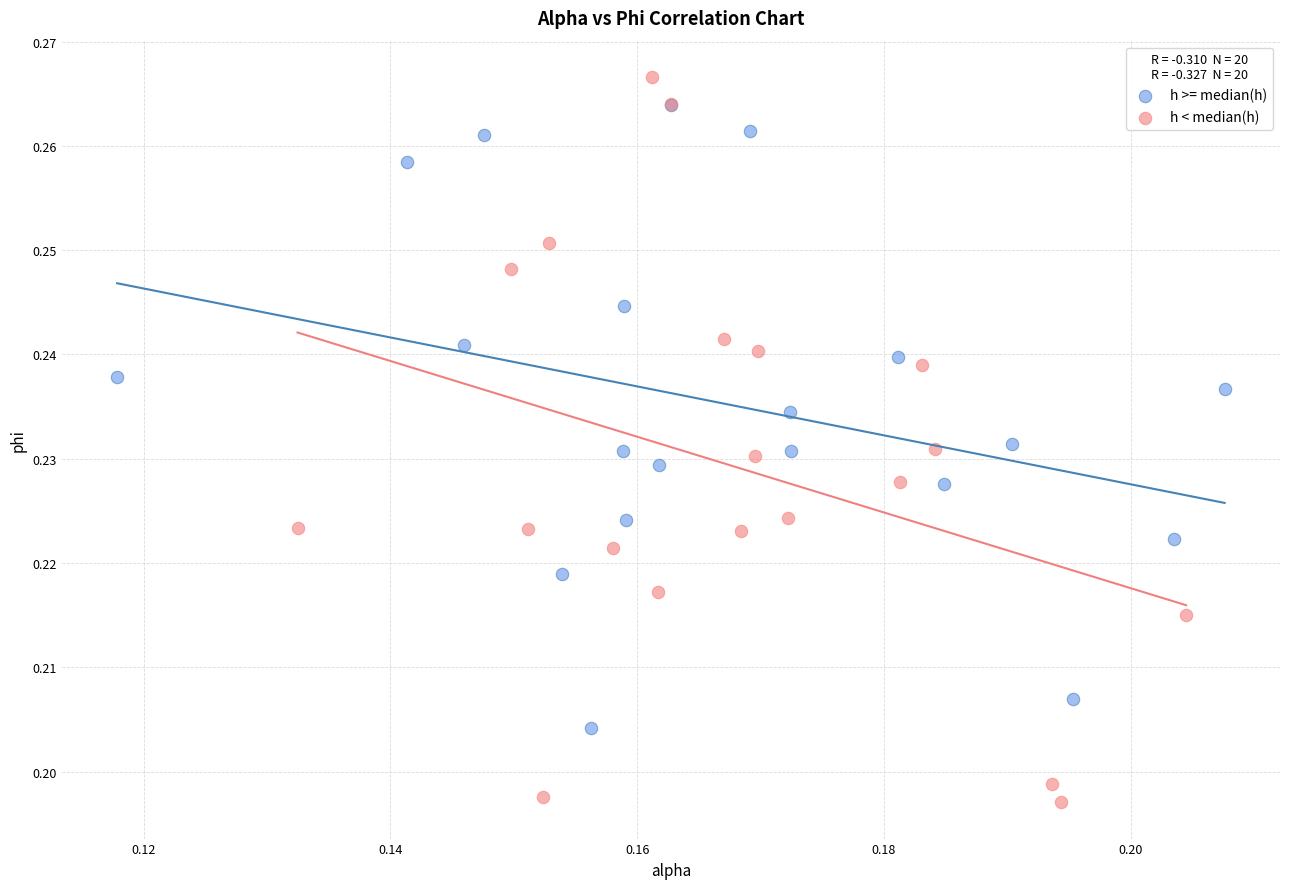

What are all the series names shown in the legend?

h >= median(h), h < median(h)